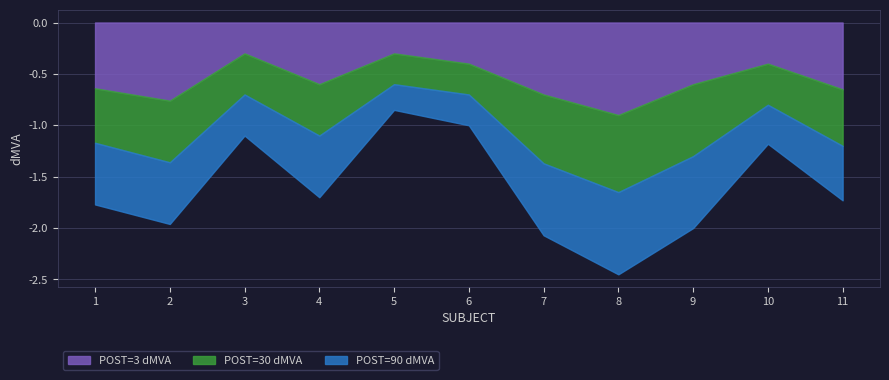

How many times do POST=3 dMVA and POST=30 dMVA cross each other?

3